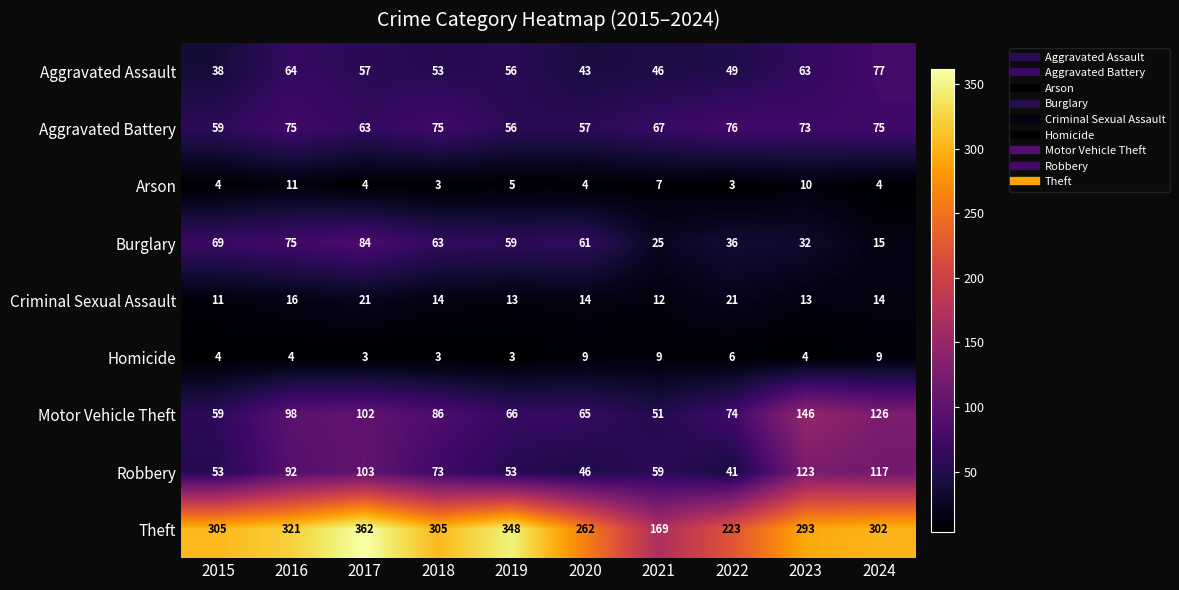

What is the average value of the Arson series?

6